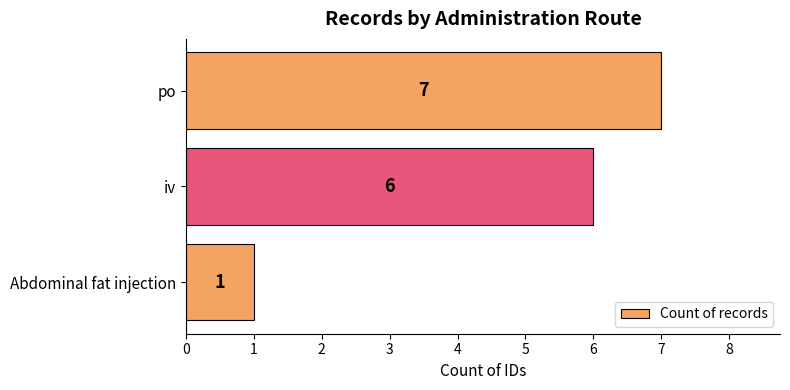

Rank the categories by value from highest to lowest.

po, iv, Abdominal fat injection